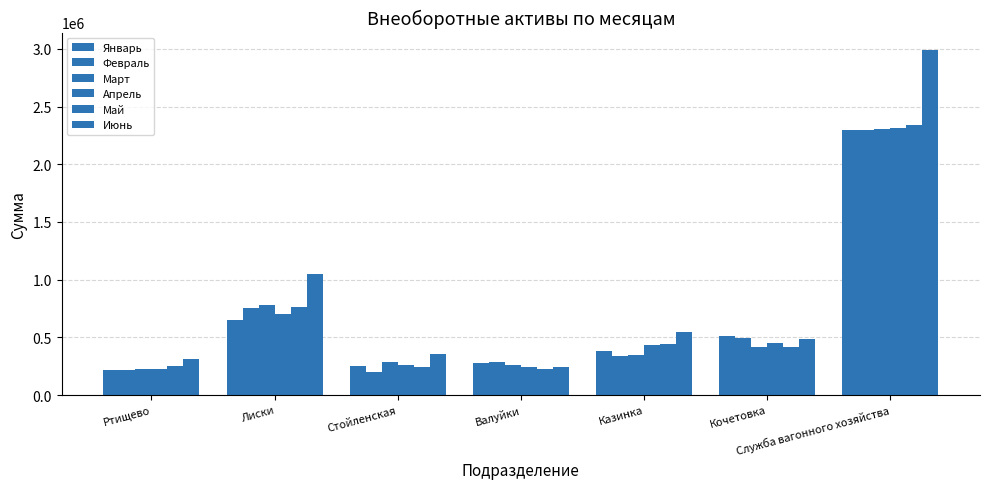

Does the chart contain stacked bars?

No